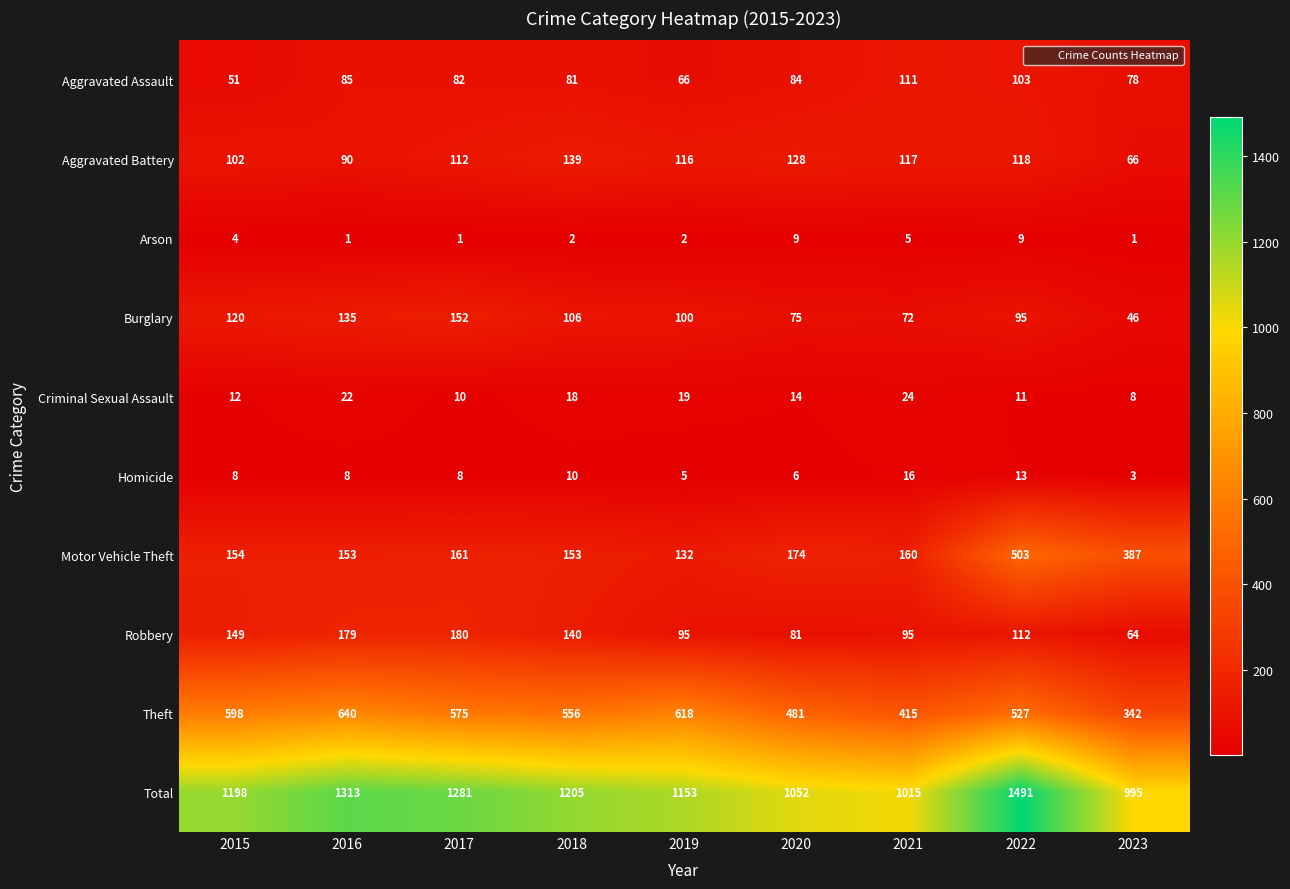

At which category is the sum across all series the highest?

2022